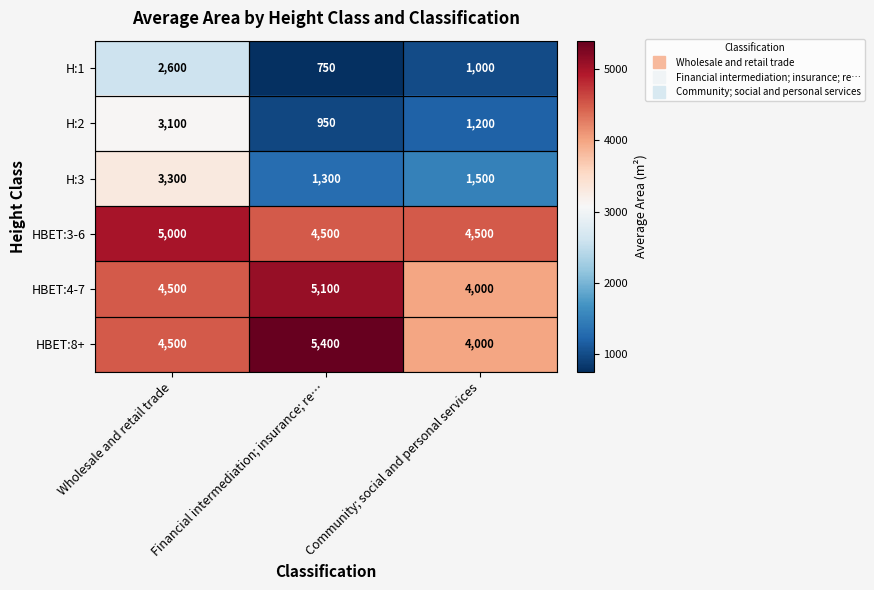

What is the sum of the H:3 values at Community; social and personal services and Wholesale and retail trade?

4800